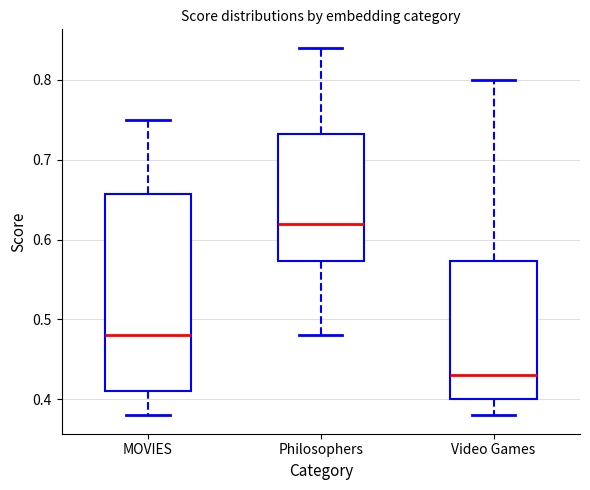

Reading left to right, transcribe this box plot: for each box, give where its median line is, the range the box spans, and where its two whiskers end, as read against the y-axis. The values are not printed on the chart, so give them approximately, as read against the axis.

MOVIES: median 0.48, box 0.41 to 0.66, whiskers 0.38 to 0.75
Philosophers: median 0.62, box 0.57 to 0.73, whiskers 0.48 to 0.84
Video Games: median 0.43, box 0.40 to 0.57, whiskers 0.38 to 0.80